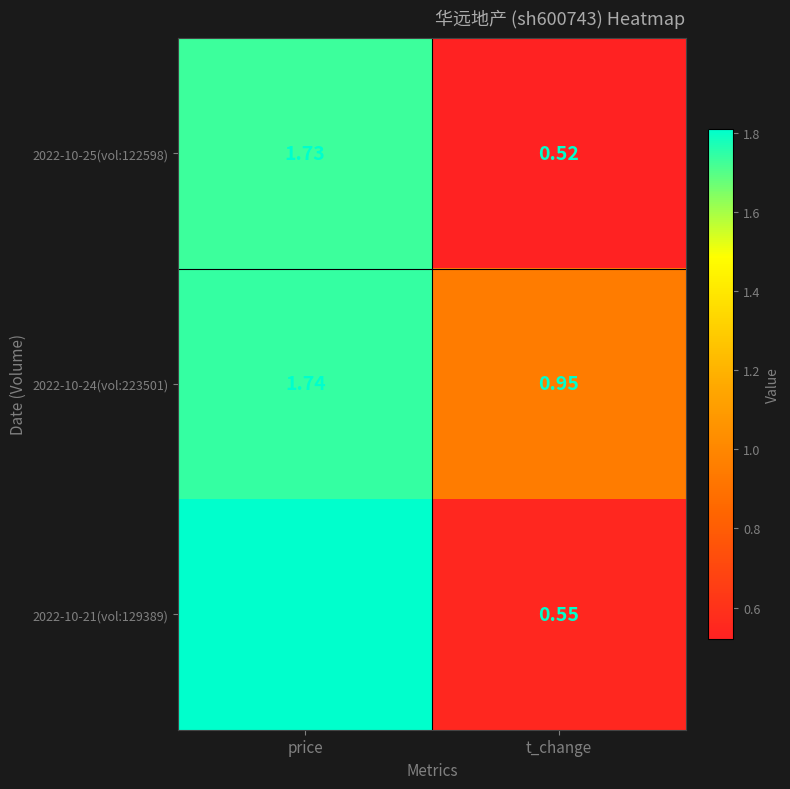

How many values in the 2022-10-21(vol:129389) series are below 1?

1